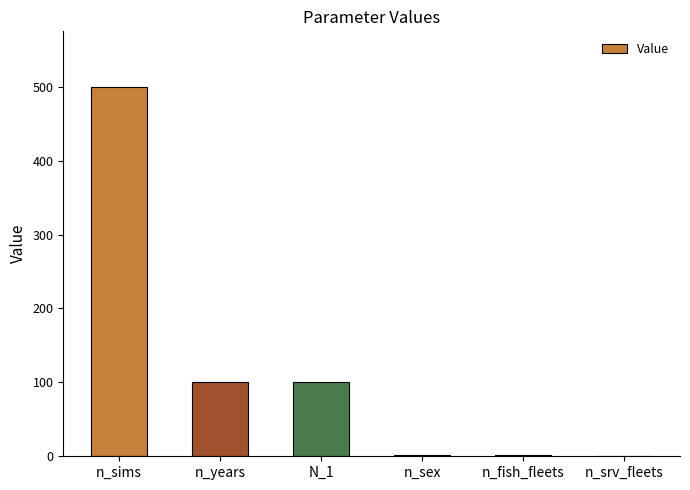

At which category does the chart reach its peak across all series?

n_sims